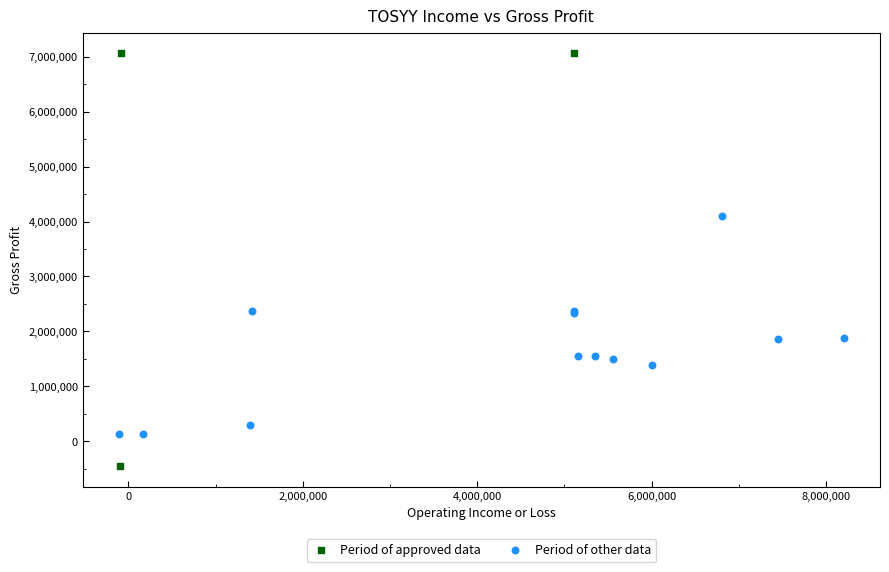

What are all the series names shown in the legend?

Period of approved data, Period of other data